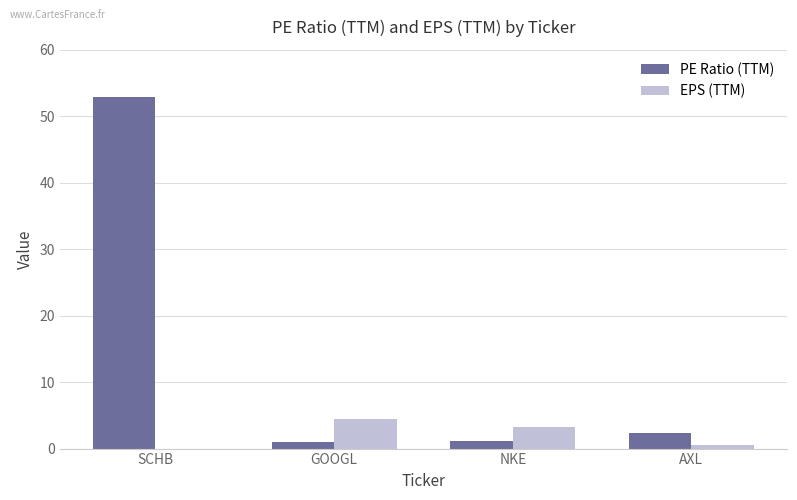

Which series changed the most between SCHB and GOOGL?

PE Ratio (TTM)